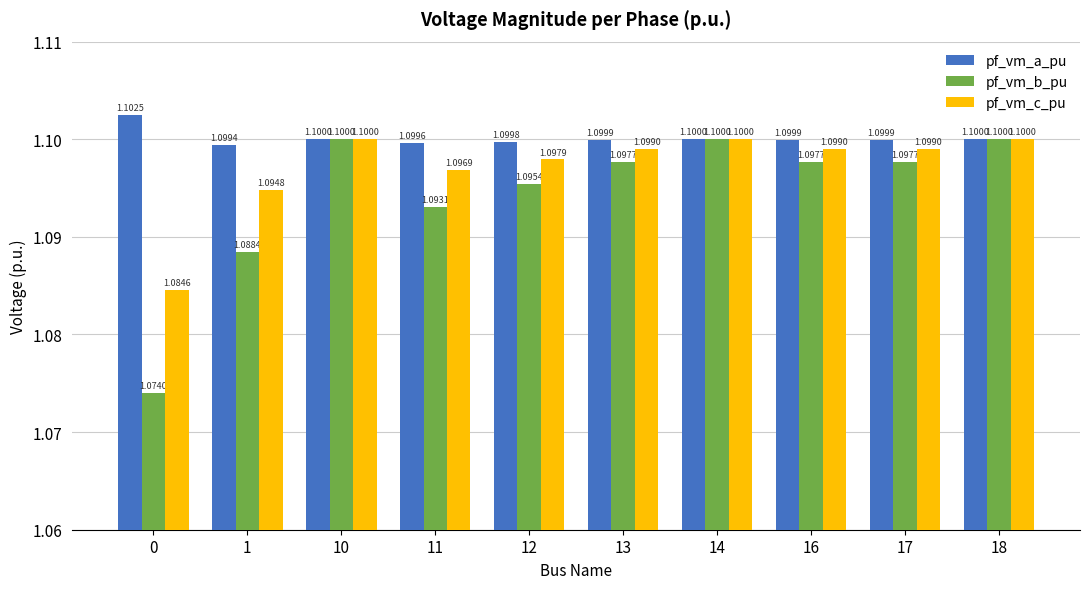

Count the number of categories in the chart.

10